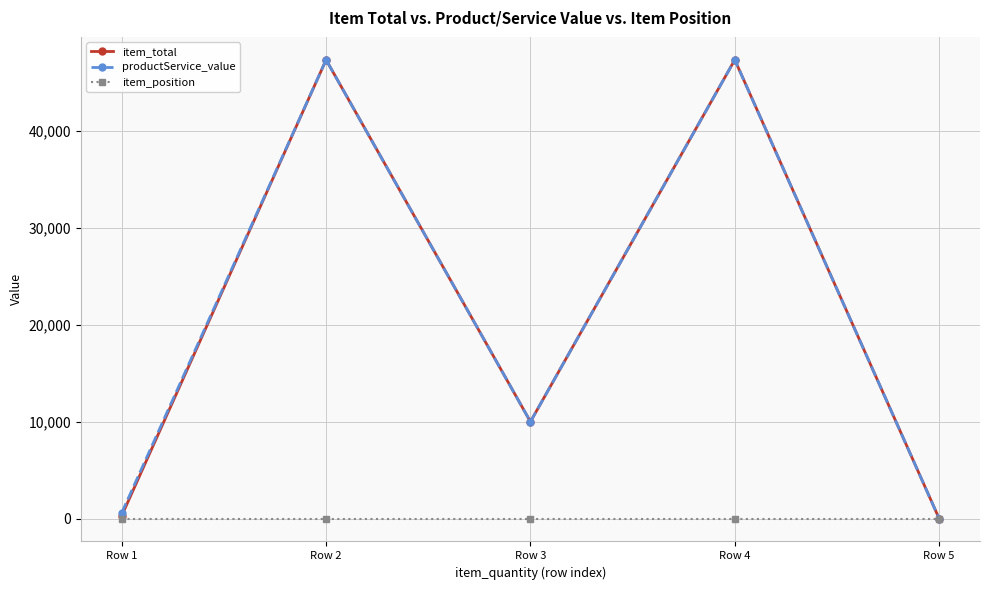

At which label is productService_value closest to 23685?

Row 3